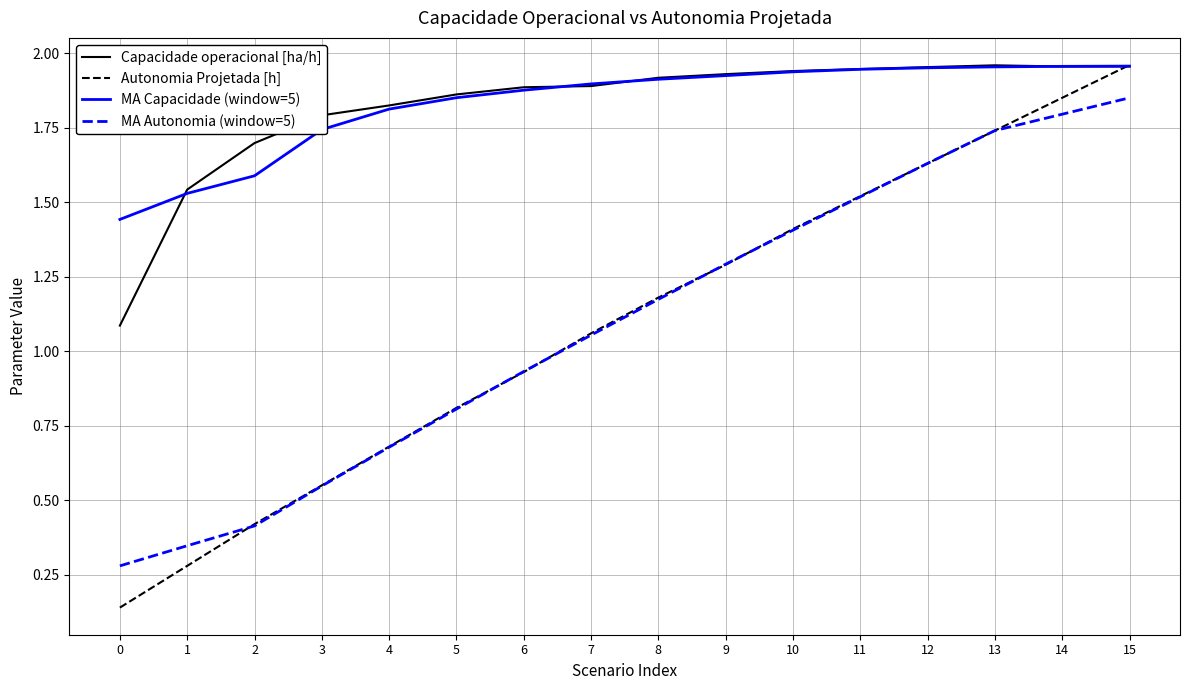

List the labels in order of Autonomia Projetada [h] value, smallest first.

0, 1, 2, 3, 4, 5, 6, 7, 8, 9, 10, 11, 12, 13, 14, 15